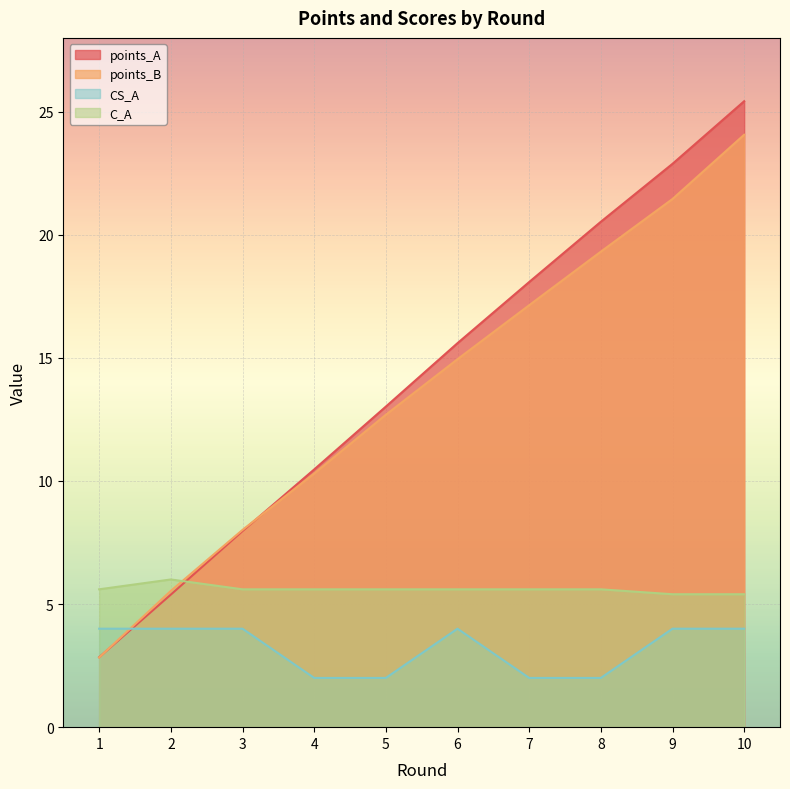

Reading left to right, what are all the values shown in this chart?

points_A: 2.8	5.4	8.0	10.5	13.0	15.6	18.1	20.5	22.9	25.4
points_B: 2.8	5.5	8.0	10.3	12.7	14.9	17.1	19.3	21.5	24.1
CS_A: 4.0	4.0	4.0	2.0	2.0	4.0	2.0	2.0	4.0	4.0
C_A: 5.6	6.0	5.6	5.6	5.6	5.6	5.6	5.6	5.4	5.4